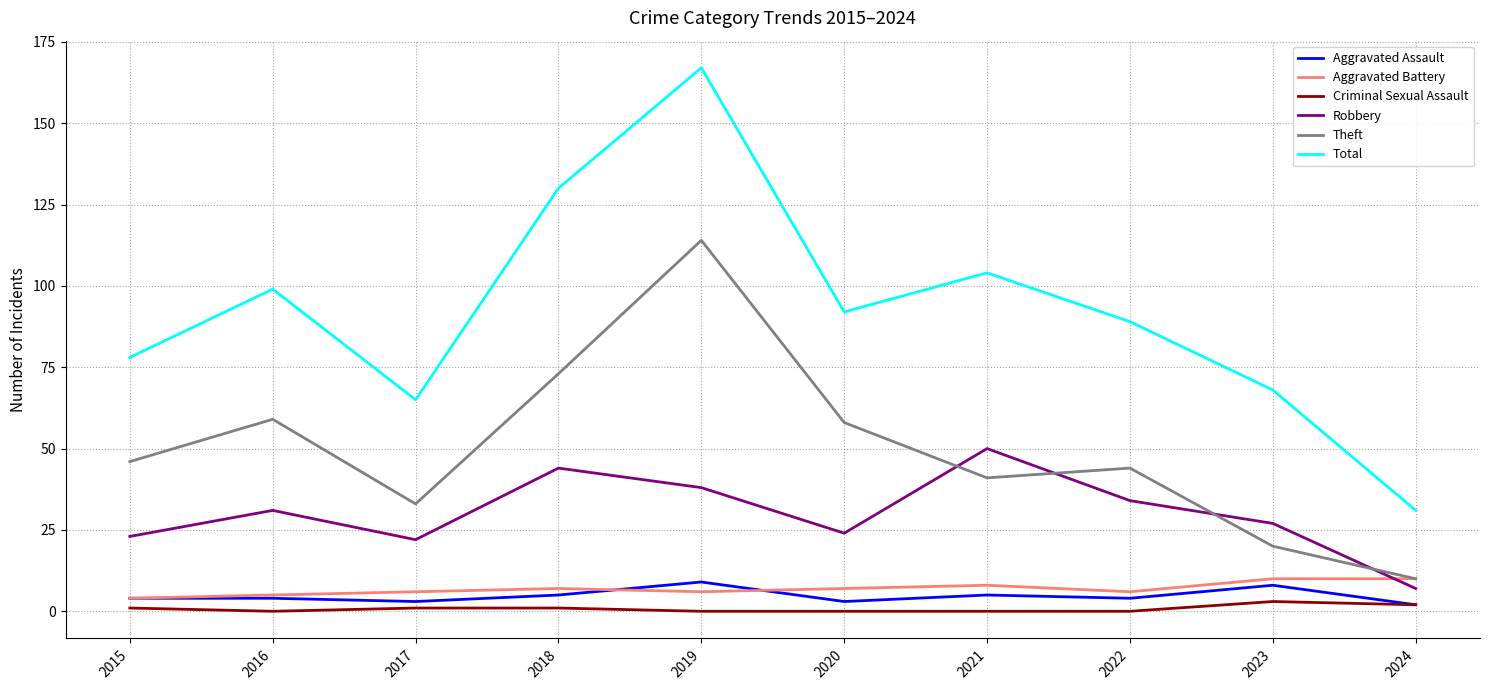

What value does the Theft series have at 2023, to the nearest 10?

20